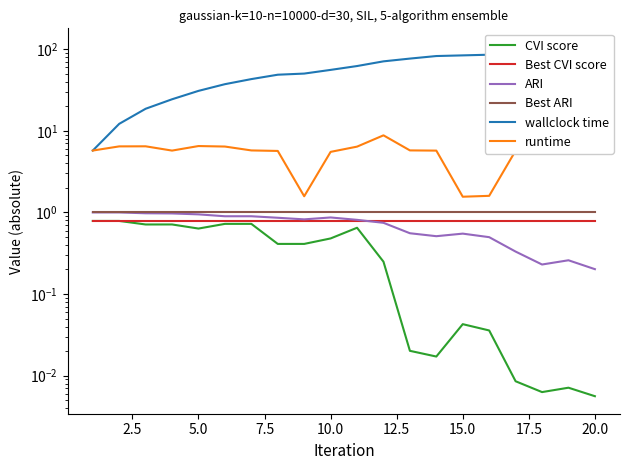

How many data points does each series have?

20